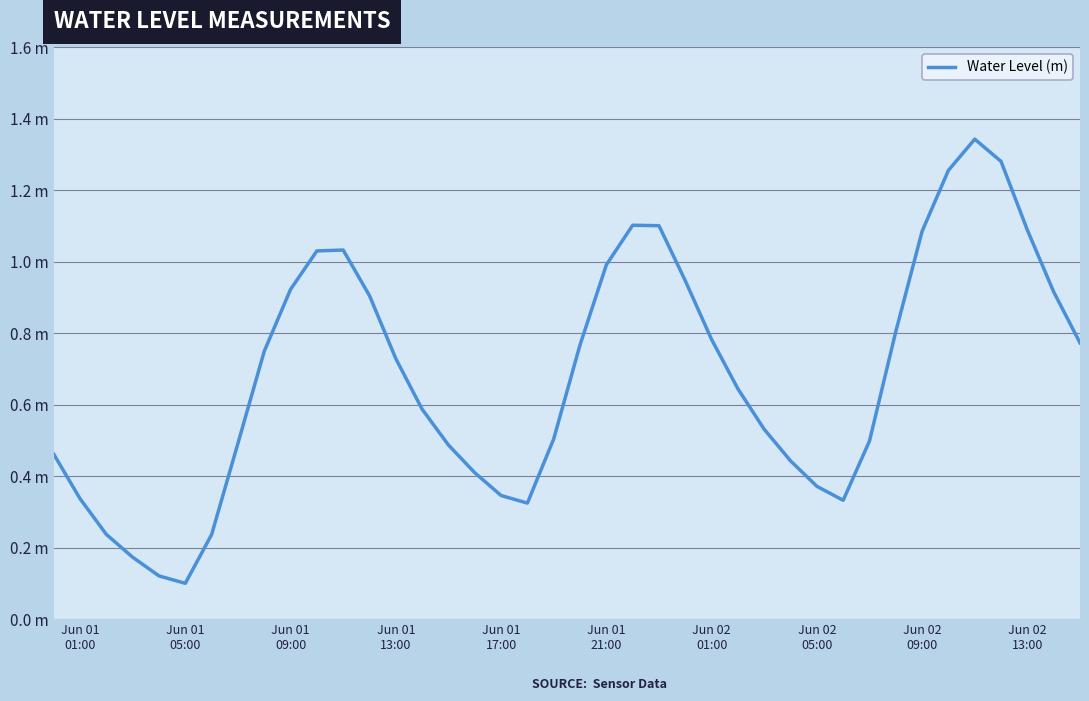

What is the difference between the maximum and minimum values?

1.2